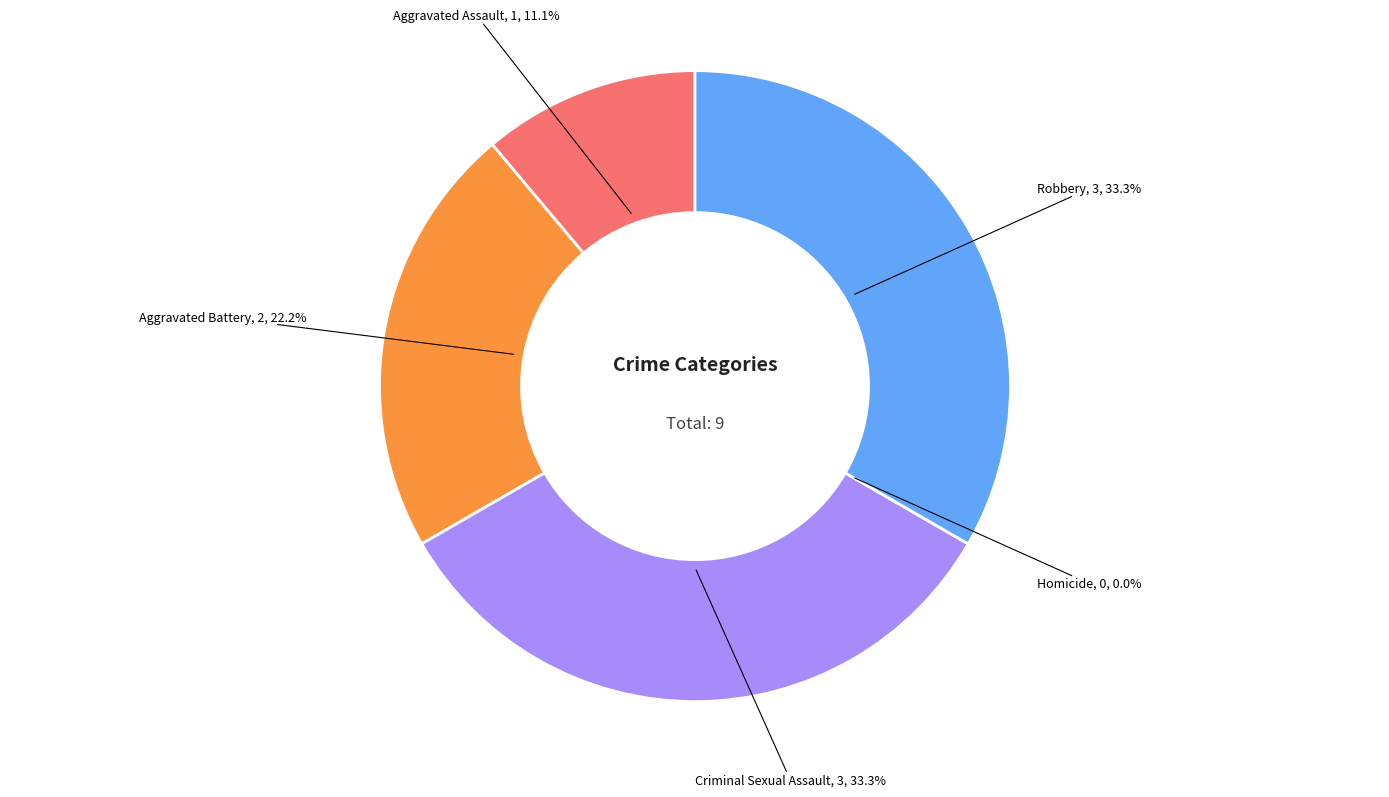

Approximately how many times larger is the value at Aggravated Battery compared to Robbery?

0.7